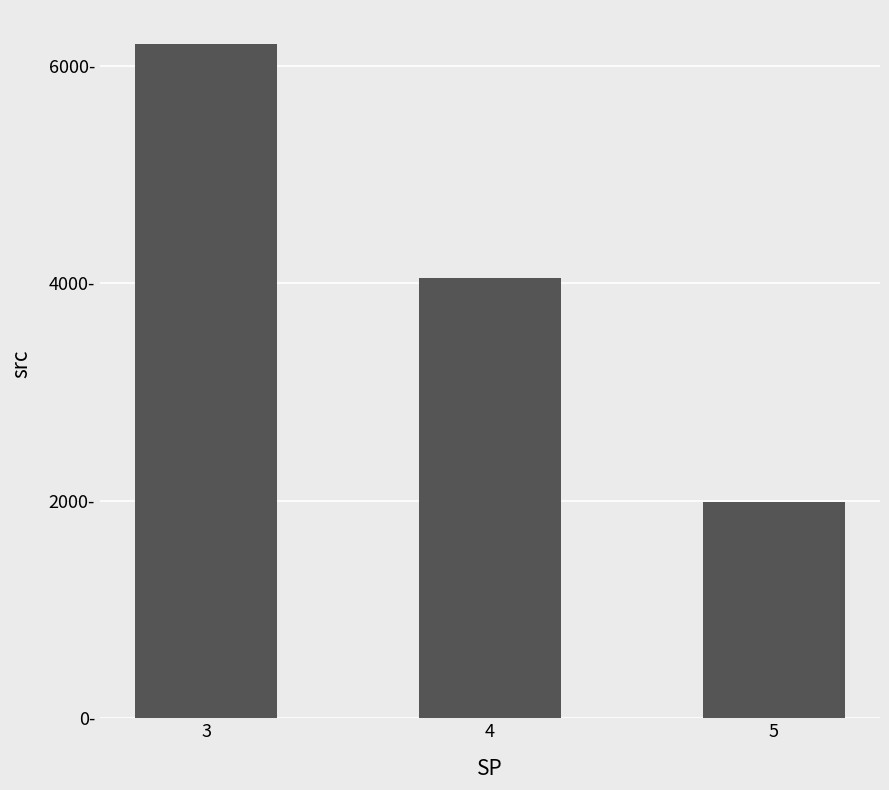

Approximately how many times larger is the value at 4 compared to 3?

0.7